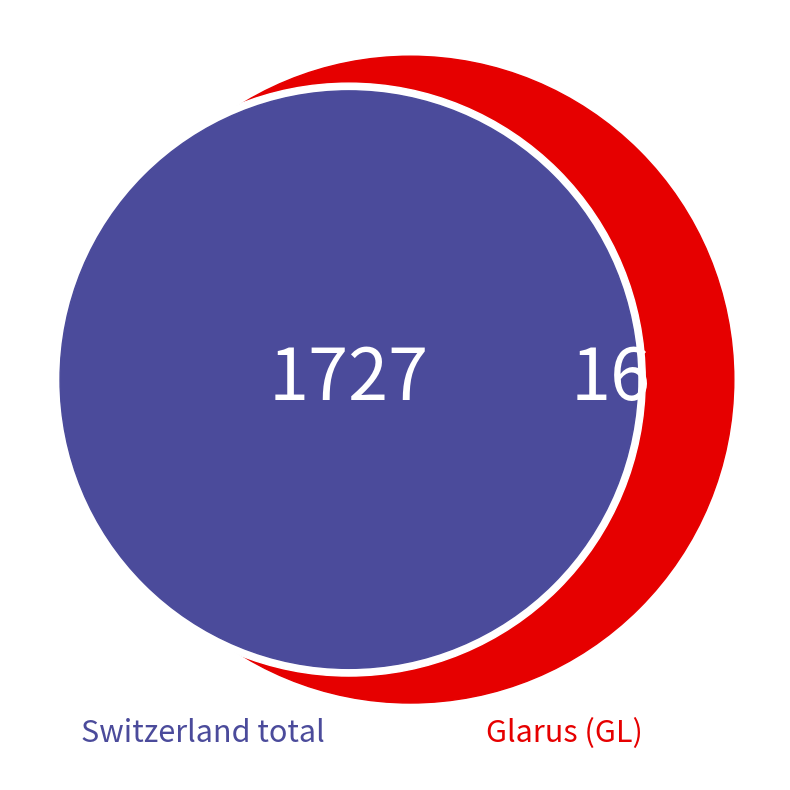

Is there any slice that represents more than half of the pie?

No